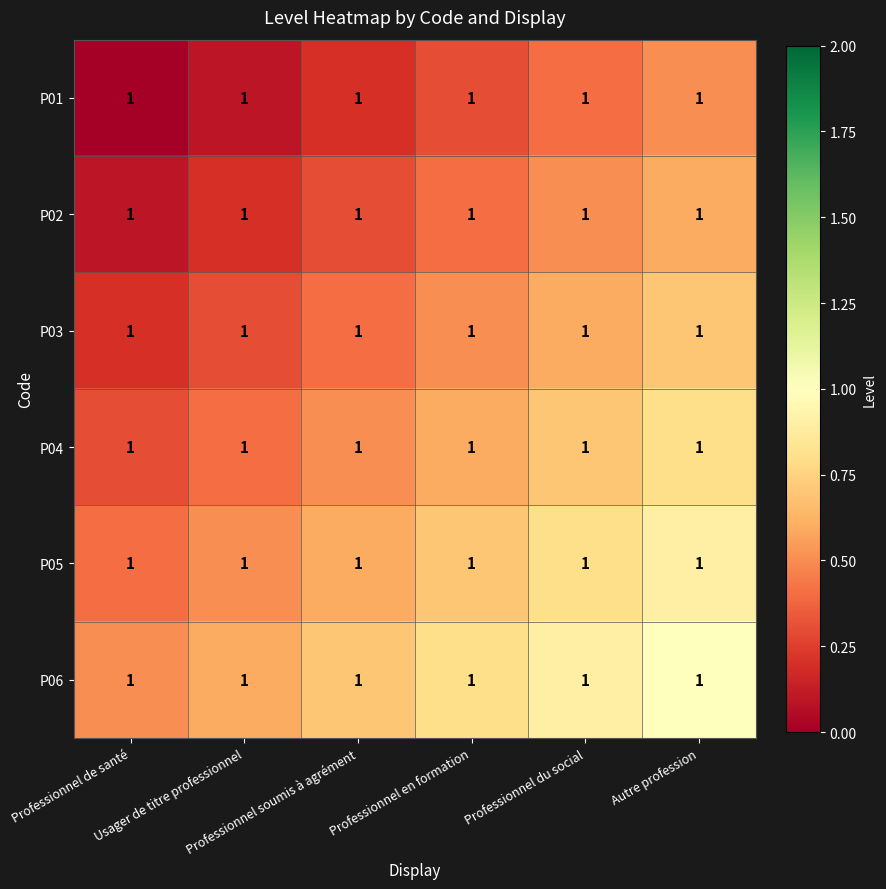

Count the P05 values in the range 0 to 1.

6